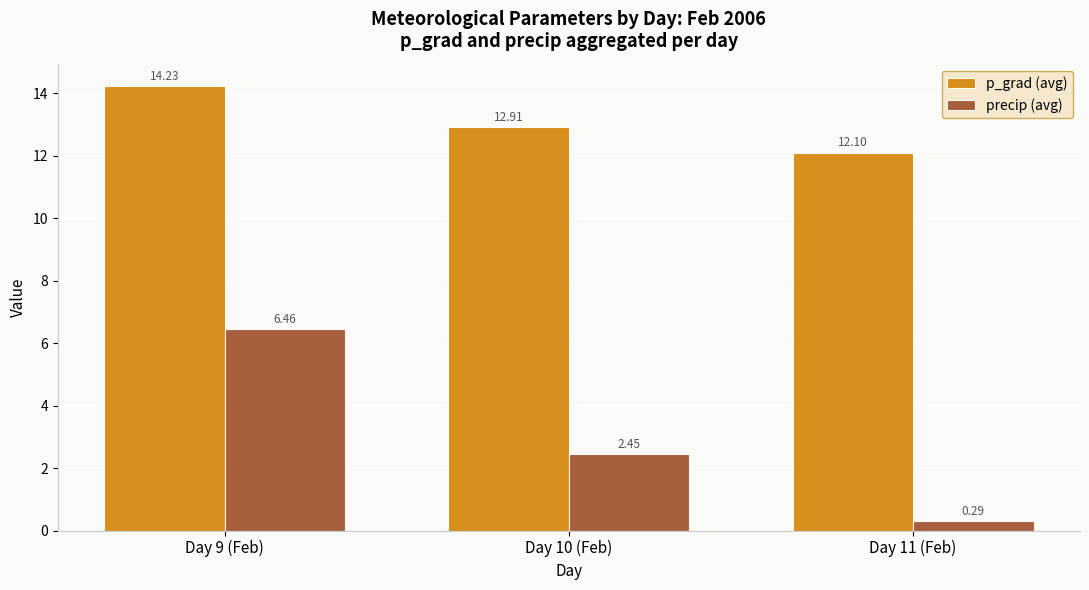

What is the difference between the maximum and minimum values in the precip (avg) series?

6.2